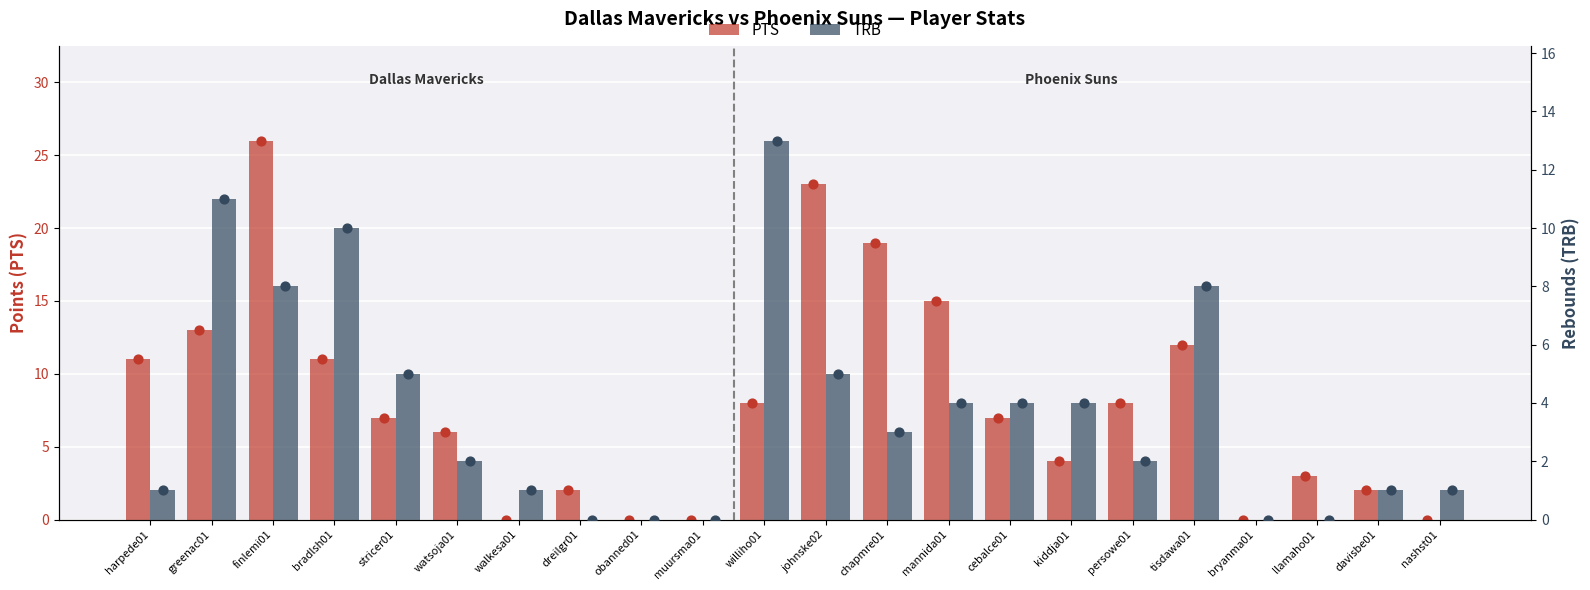

At how many categories does at least one series exceed 17?

3